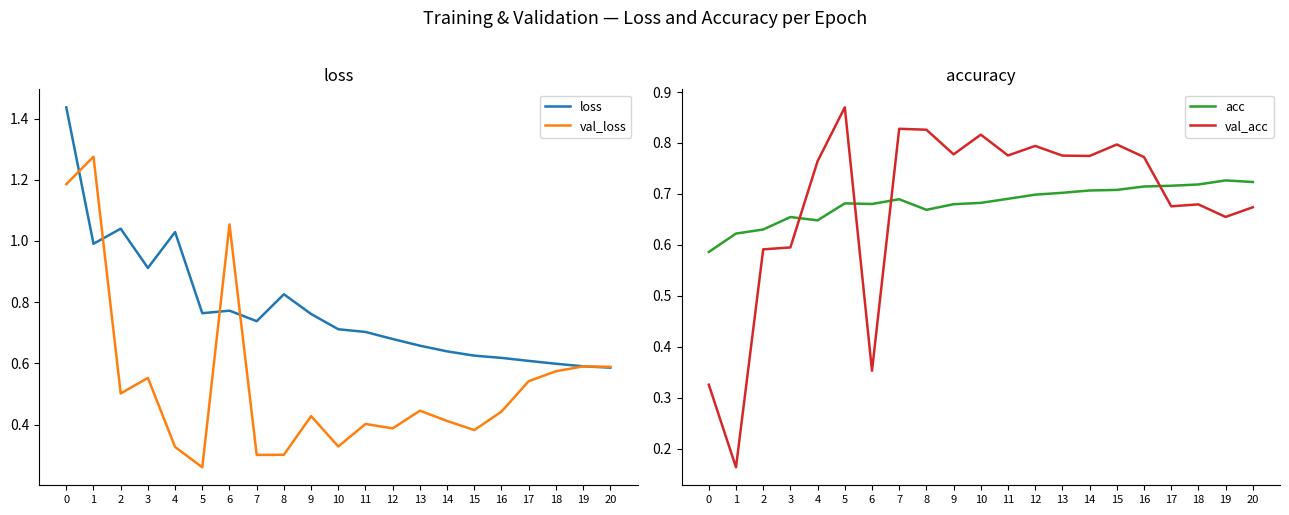

At how many categories does at least one series exceed 0?

21